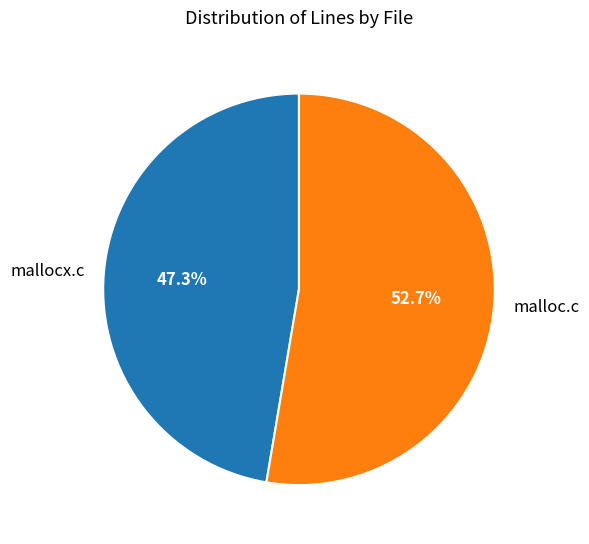

Is it true that mallocx.c is 40% of the pie?

False